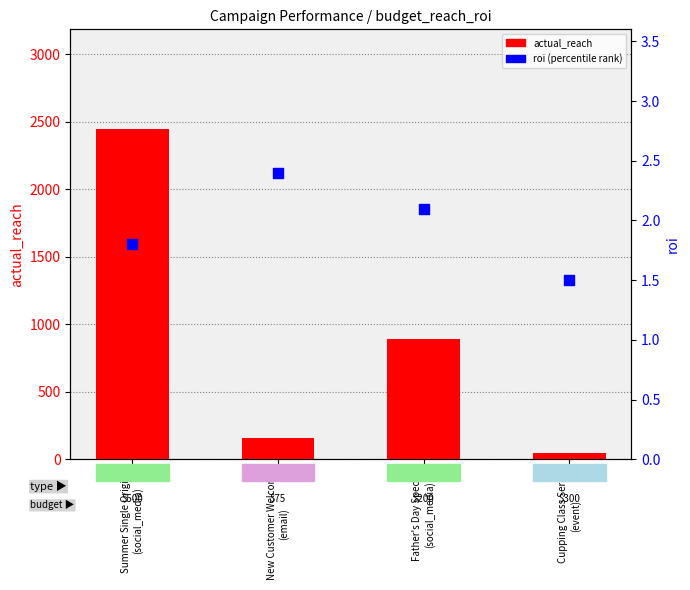

Which series has the largest Y range (max minus min)?

actual_reach